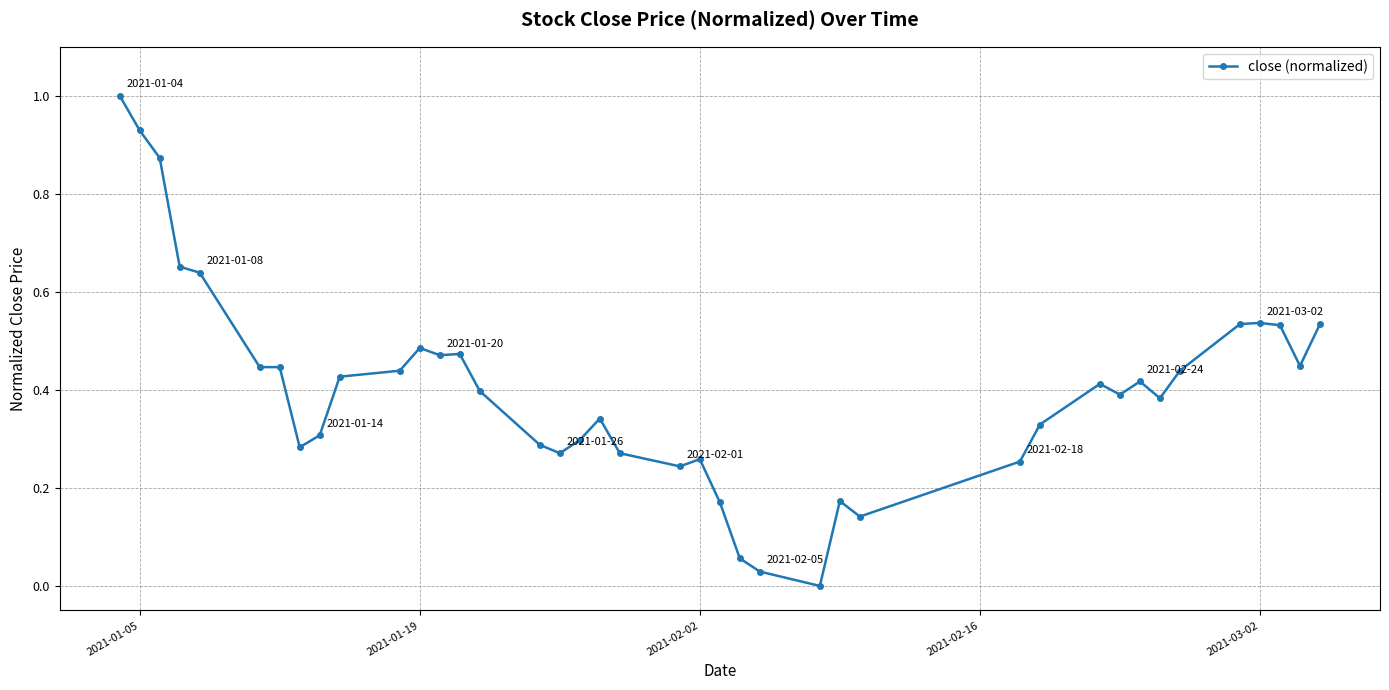

How many lines are shown in the chart?

1